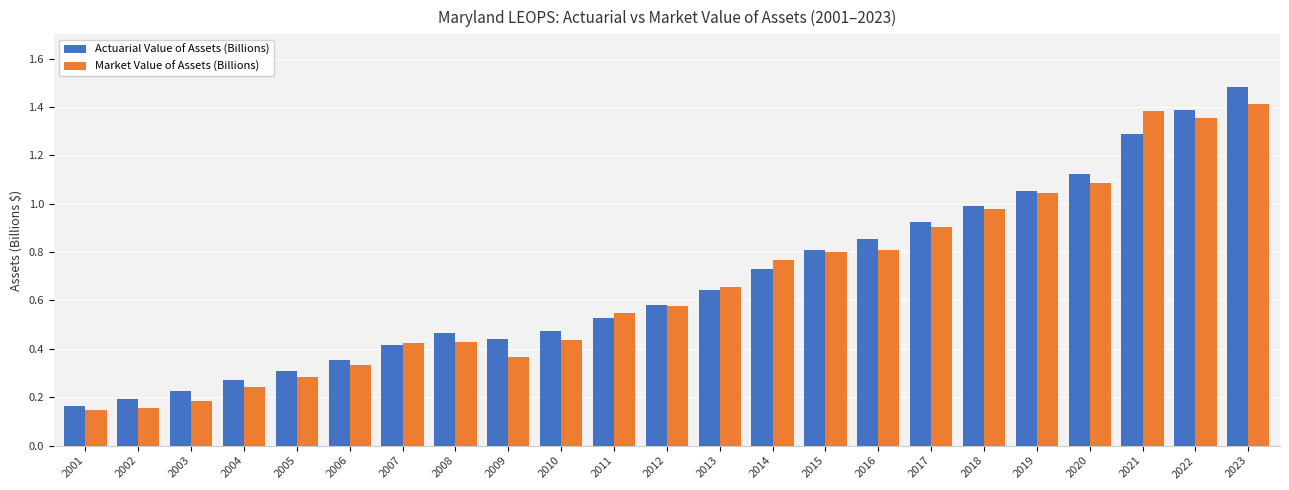

What is the difference between the maximum and minimum values in the Actuarial Value of Assets (Billions) series?

1.3